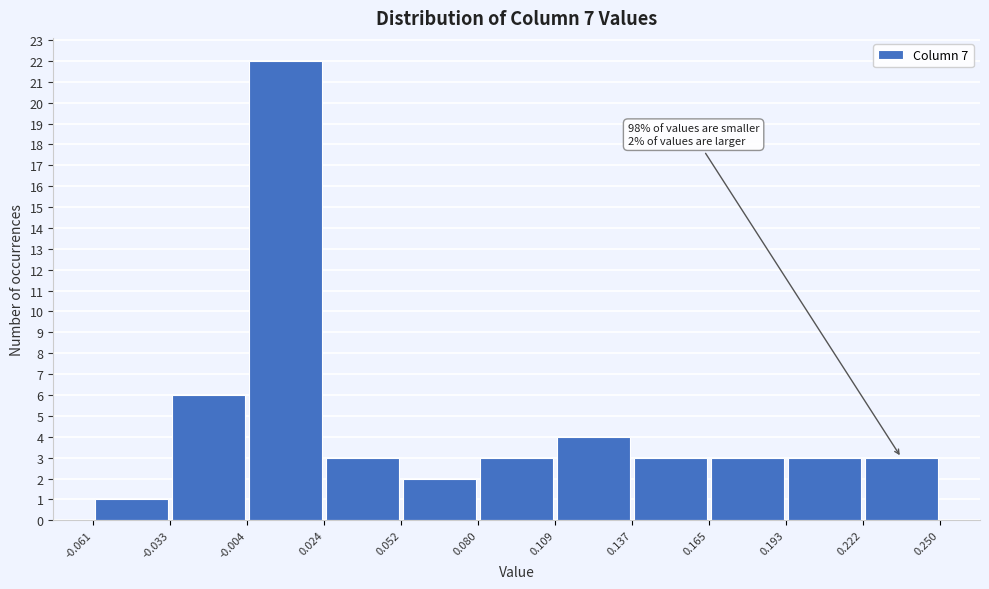

Which range on the x-axis has the tallest bar?

-0.004 to 0.024